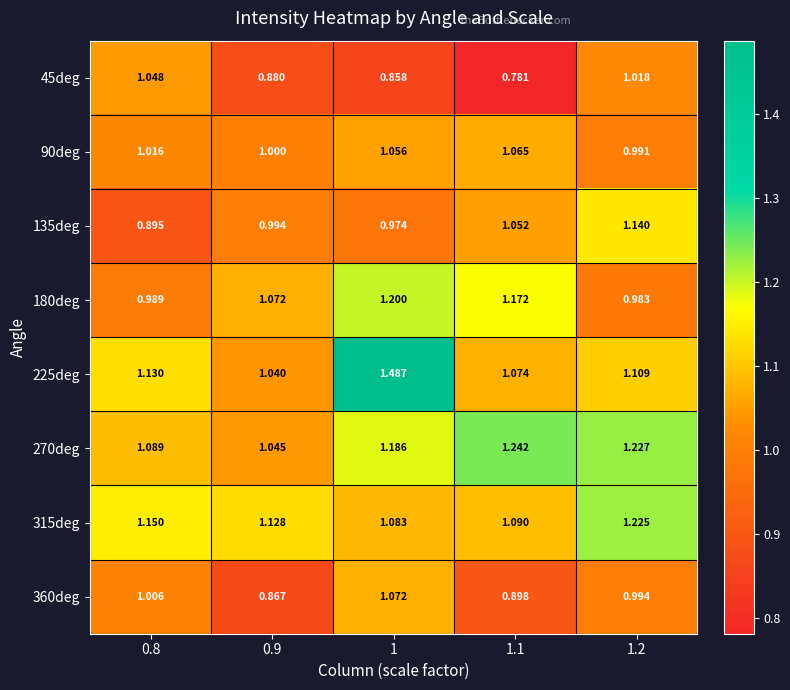

How many values in the 90deg series are below 1?

1